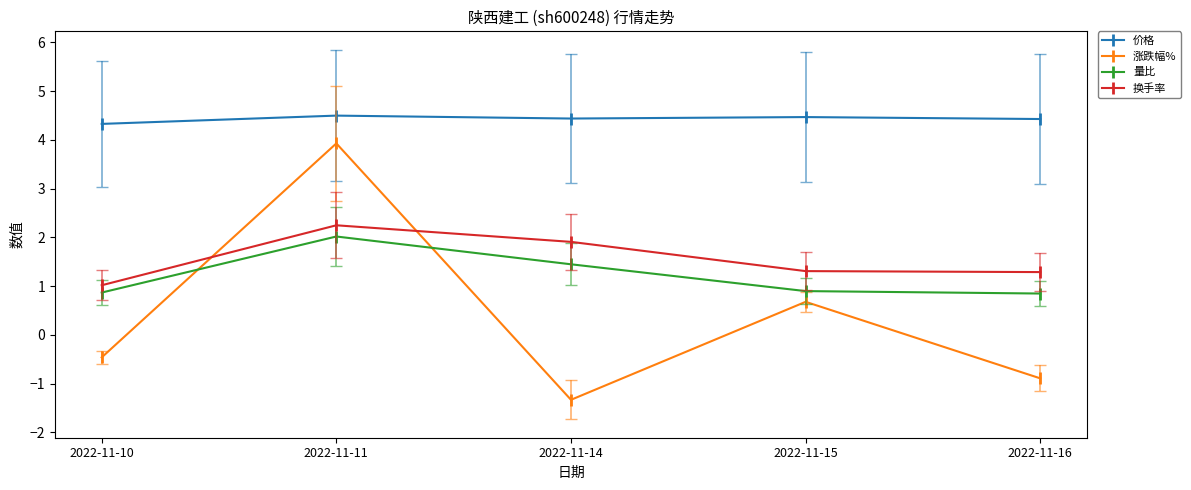

At which category does 量比 reach its first local peak?

2022-11-11